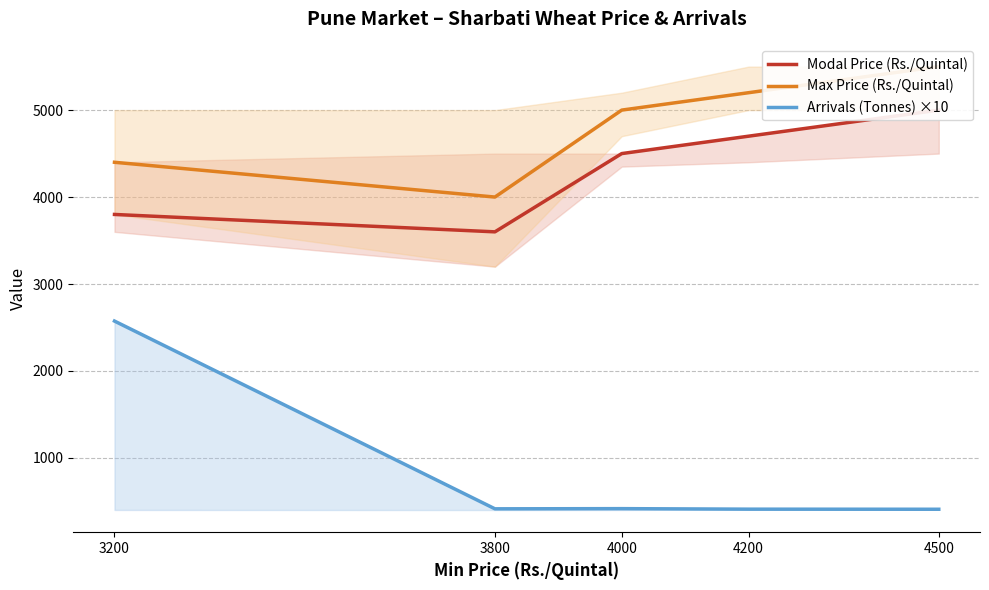

At which label does Max Price (Rs./Quintal) reach its peak?

4500